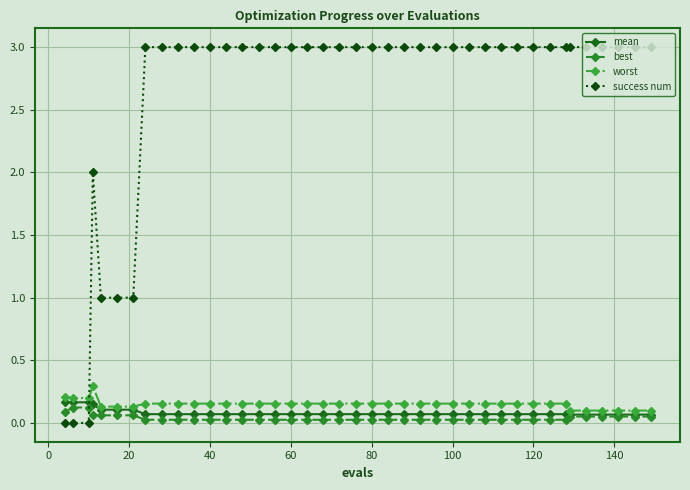

Which series has the largest range (max minus min)?

success num